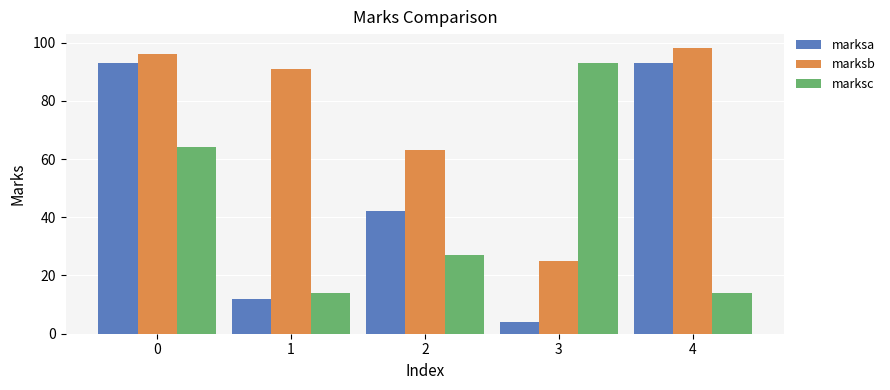

What is the difference between the marksa values at 0 and 1?

81